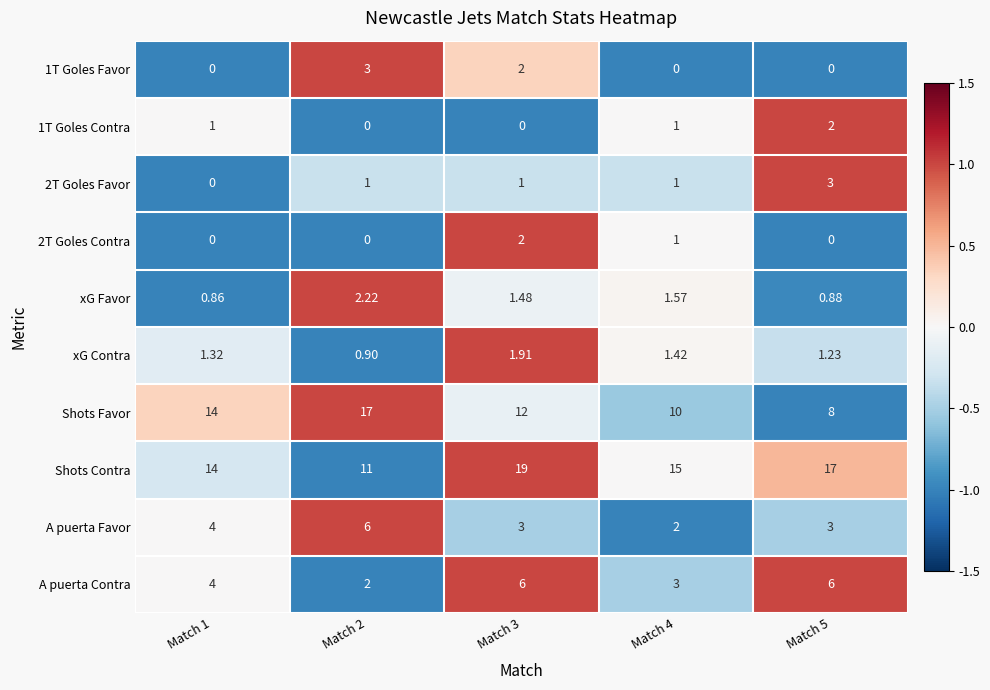

Which series has the largest total across all categories?

Shots Contra